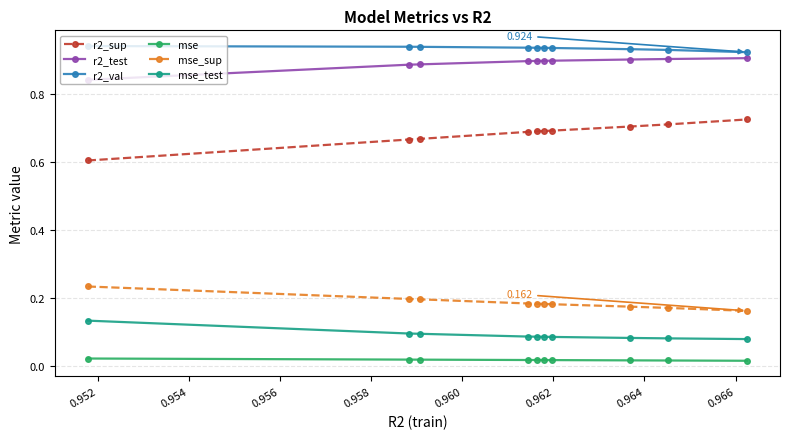

True or false: r2_sup and r2_val cross at least once.

False